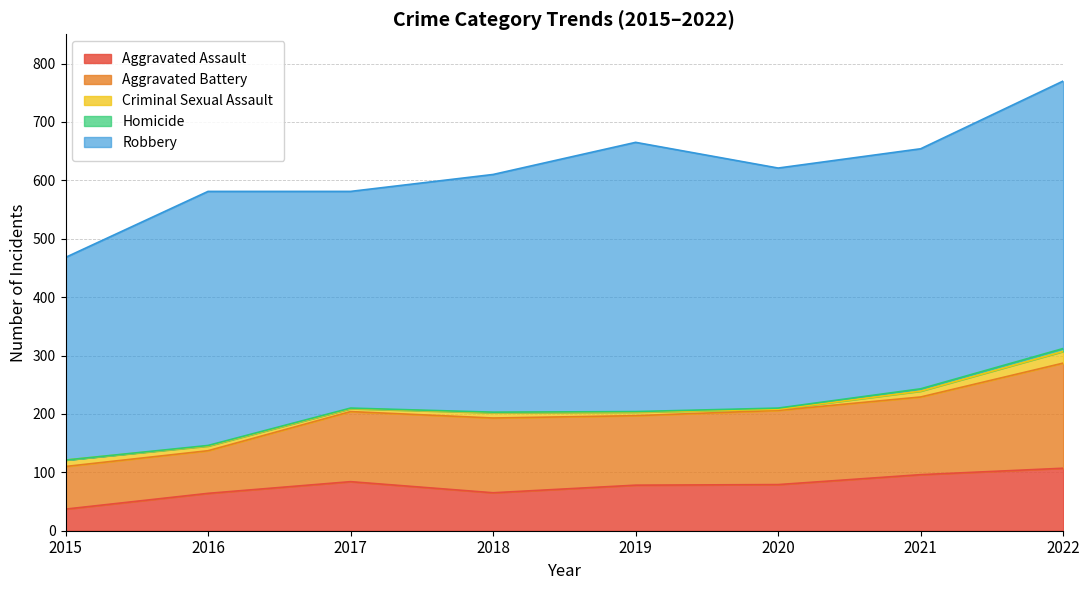

Reading left to right, extract all data points from this chart.

Aggravated Assault: 37	64	84	65	78	79	96	107
Aggravated Battery: 73	73	120	128	119	127	133	180
Criminal Sexual Assault: 11	8	5	9	6	2	10	20
Homicide: 0	1	1	1	1	2	4	5
Robbery: 347	435	371	407	461	411	411	458